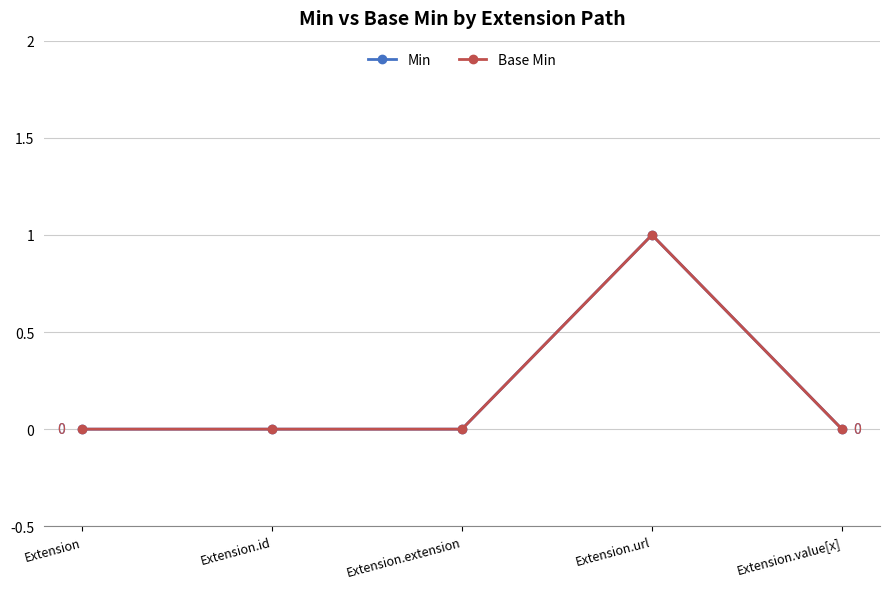

At which category is the sum across all series the highest?

Extension.url